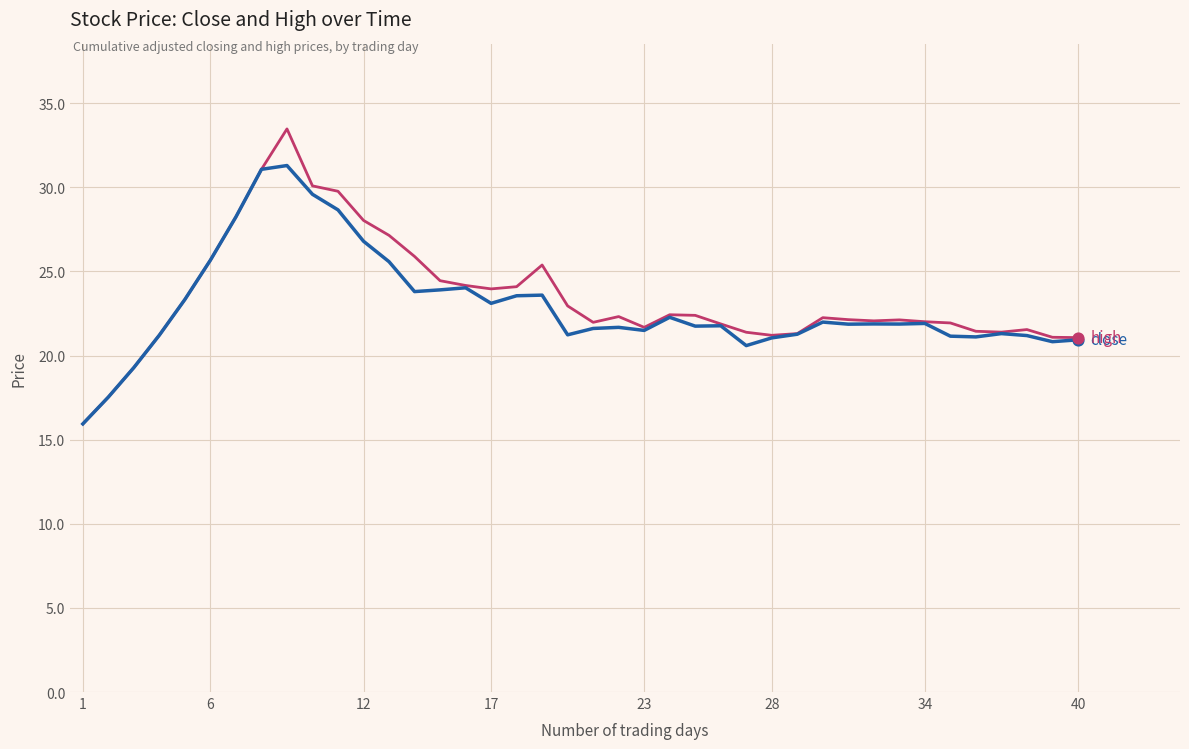

What is the minimum value shown in the chart?

15.9